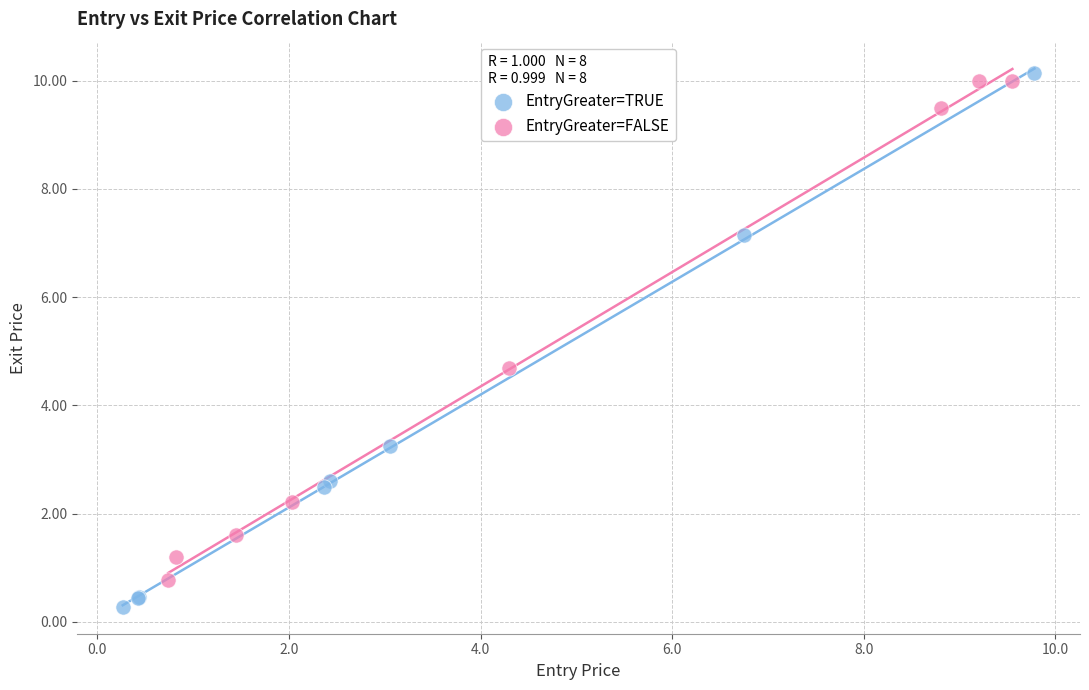

Which series contains the lowest Y value?

EntryGreater=TRUE